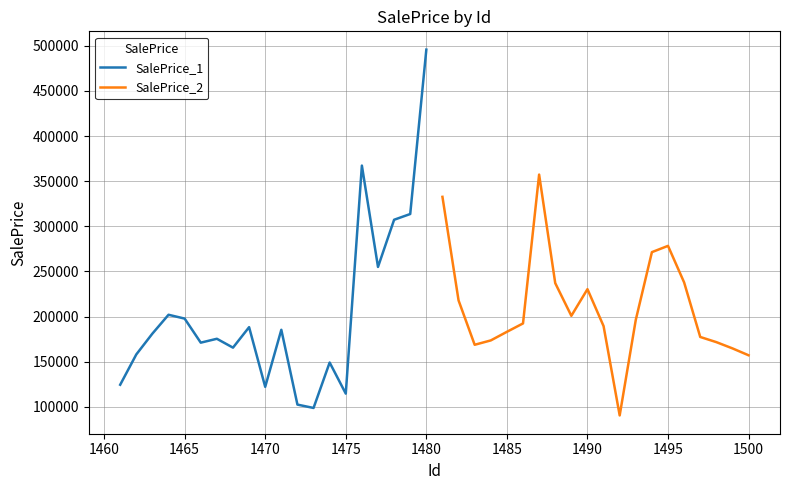

How many values in the SalePrice_1 series are below 181179?

10